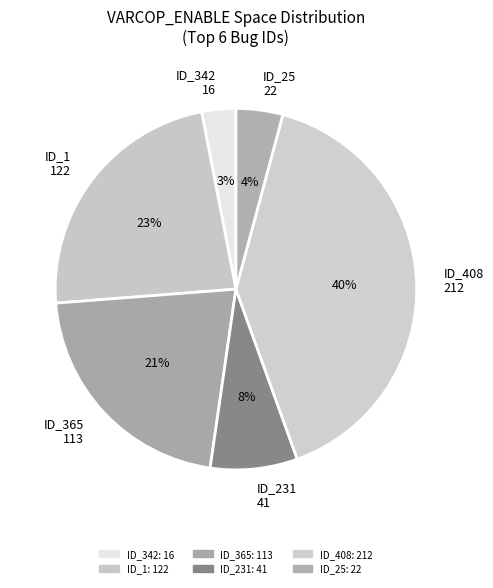

Rank the categories by value from lowest to highest.

ID_342 16, ID_25 22, ID_231 41, ID_365 113, ID_1 122, ID_408 212